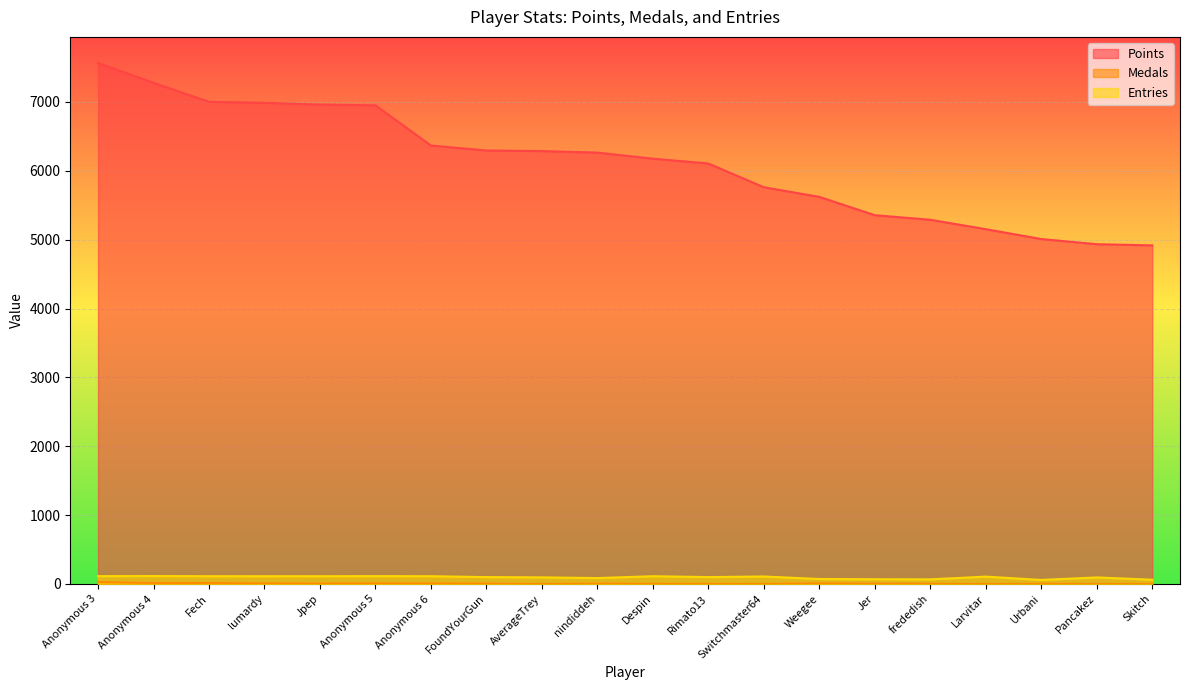

The Points series shows 5621 at Weegee. True or false?

True